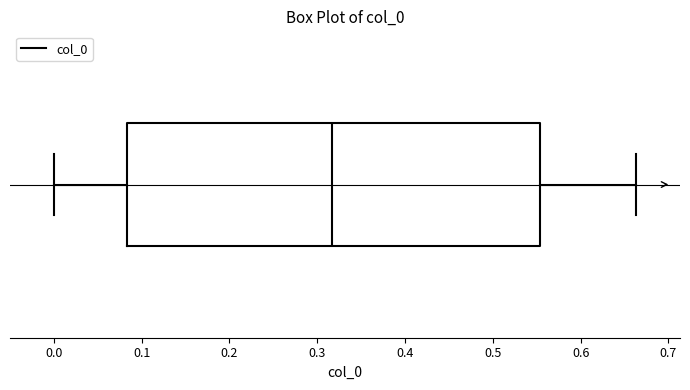

Transcribe this box plot: give where the median line is, the range the box spans, and where the two whiskers end, as read against the x-axis. The values are not printed on the chart, so give them approximately, as read against the axis.

median 0.32, box 0.08 to 0.55, whiskers 0.00 to 0.66